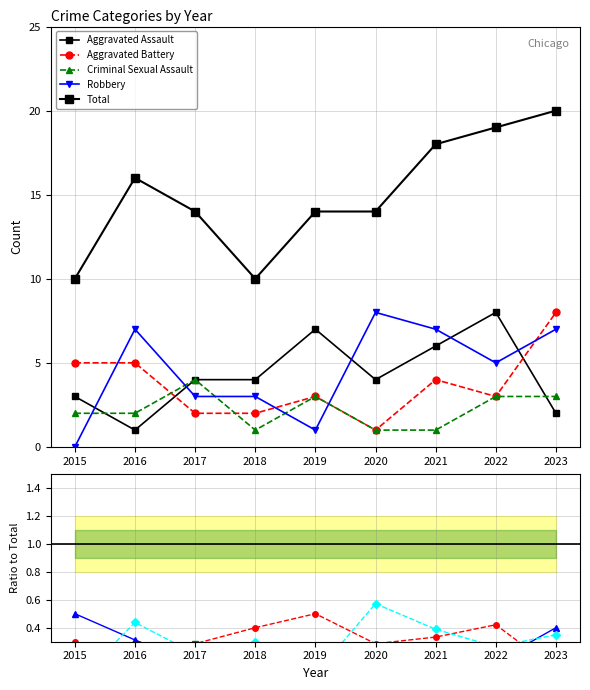

Reading right to left, list all the values displayed in this chart.

Aggravated Assault: 2023=0.1	2022=0.4	2021=0.3	2020=0.3	2019=0.5	2018=0.4	2017=0.3	2016=0.1	2015=0.3
Aggravated Battery: 2023=0.4	2022=0.2	2021=0.2	2020=0.1	2019=0.2	2018=0.2	2017=0.1	2016=0.3	2015=0.5
Criminal Sexual Assault: 2023=0.1	2022=0.2	2021=0.1	2020=0.1	2019=0.2	2018=0.1	2017=0.3	2016=0.1	2015=0.2
Robbery: 2023=0.3	2022=0.3	2021=0.4	2020=0.6	2019=0.1	2018=0.3	2017=0.2	2016=0.4	2015=0.0
Total: 2023=20.0	2022=19.0	2021=18.0	2020=14.0	2019=14.0	2018=10.0	2017=14.0	2016=16.0	2015=10.0